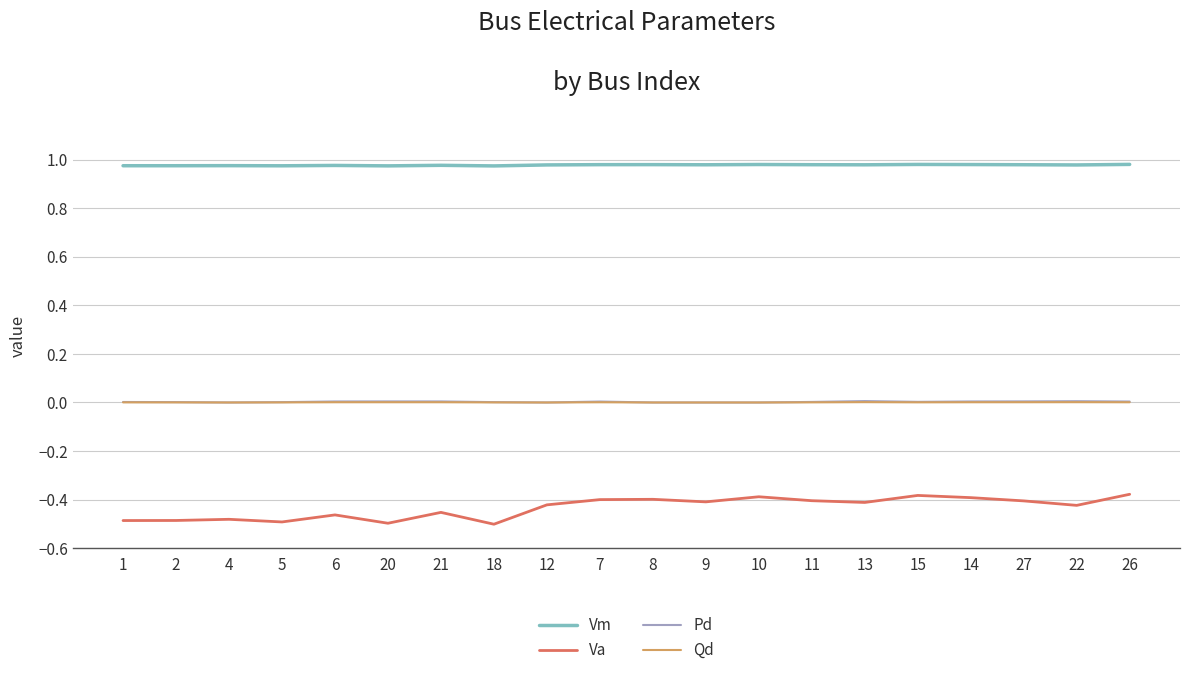

Is the value of Pd at 18 greater than the value of Vm at 5?

No